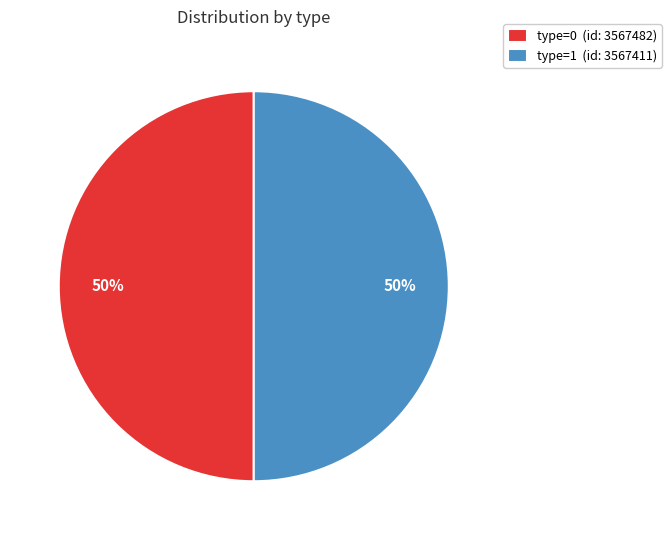

To the nearest percent, what percentage of the pie is type=0 (id: 3567482)?

50%